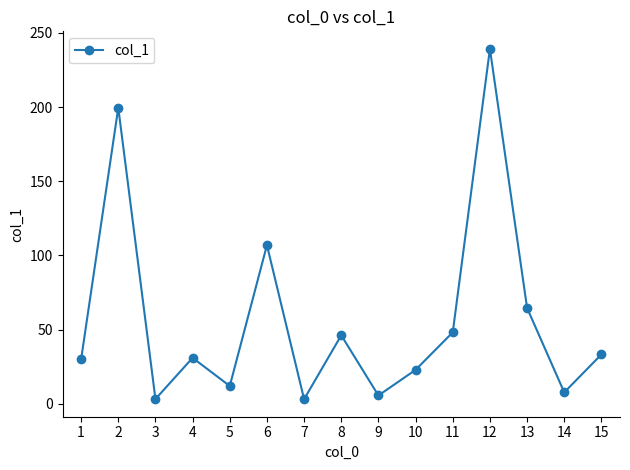

What is the change in value from 1 to 12?

+209.4